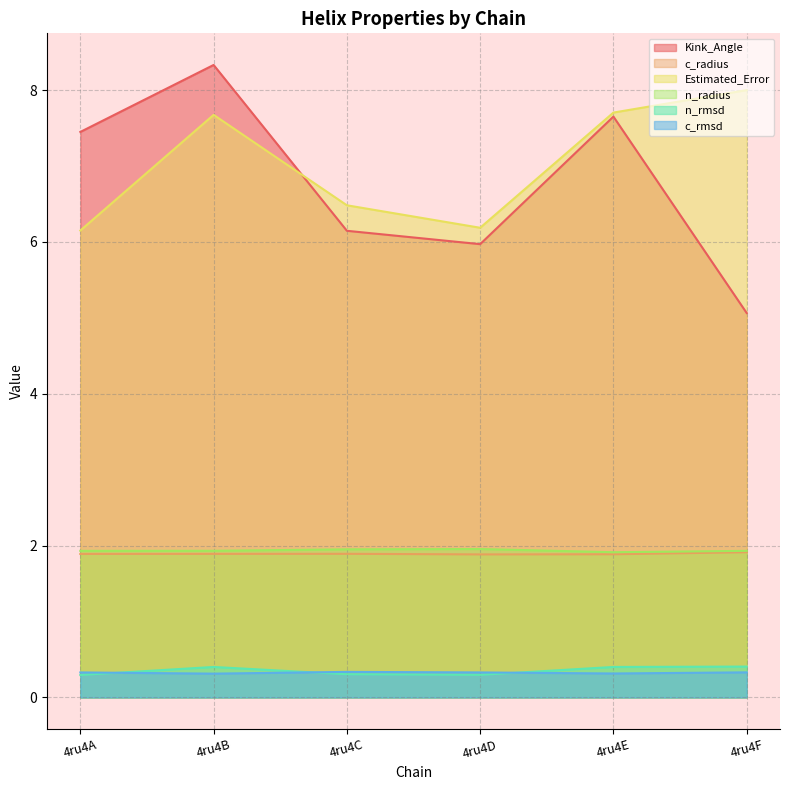

How many lines are shown in the chart?

6